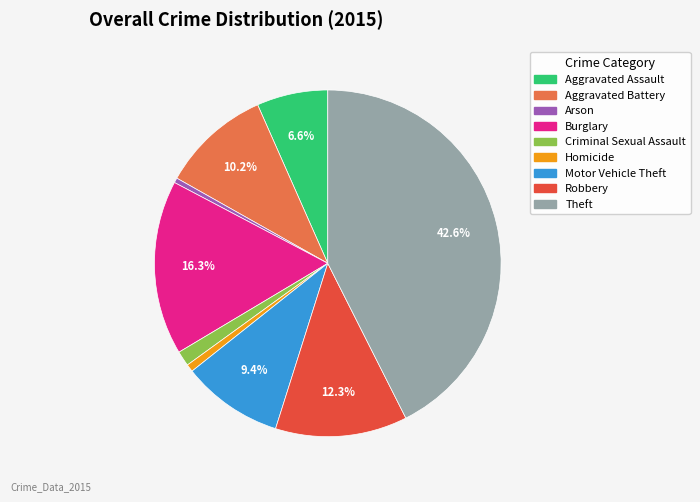

True or false: Aggravated Battery accounts for 16% of the total.

False